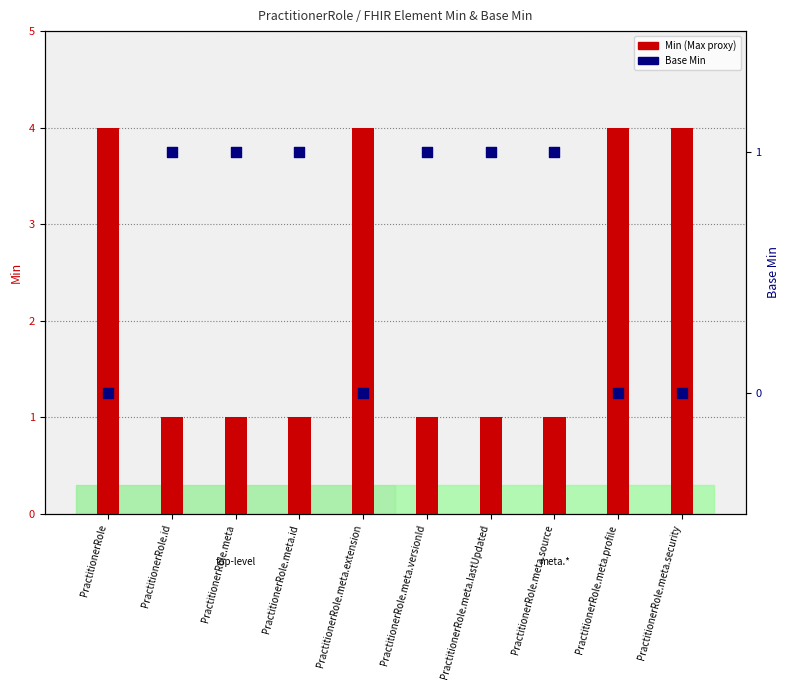

Which series has the largest total across all categories?

Min cardinality (Max proxy)